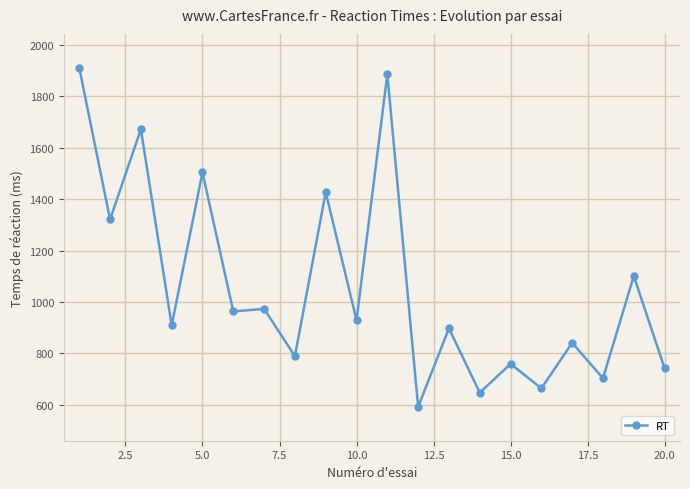

What is the difference between the second highest and minimum values?

1294